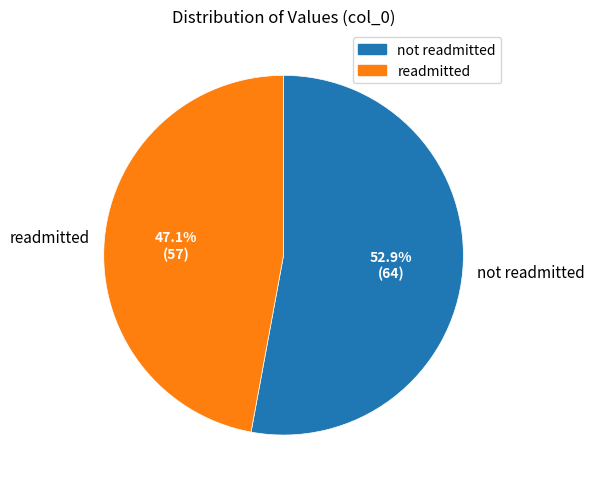

Which has a higher value, not readmitted or readmitted?

not readmitted